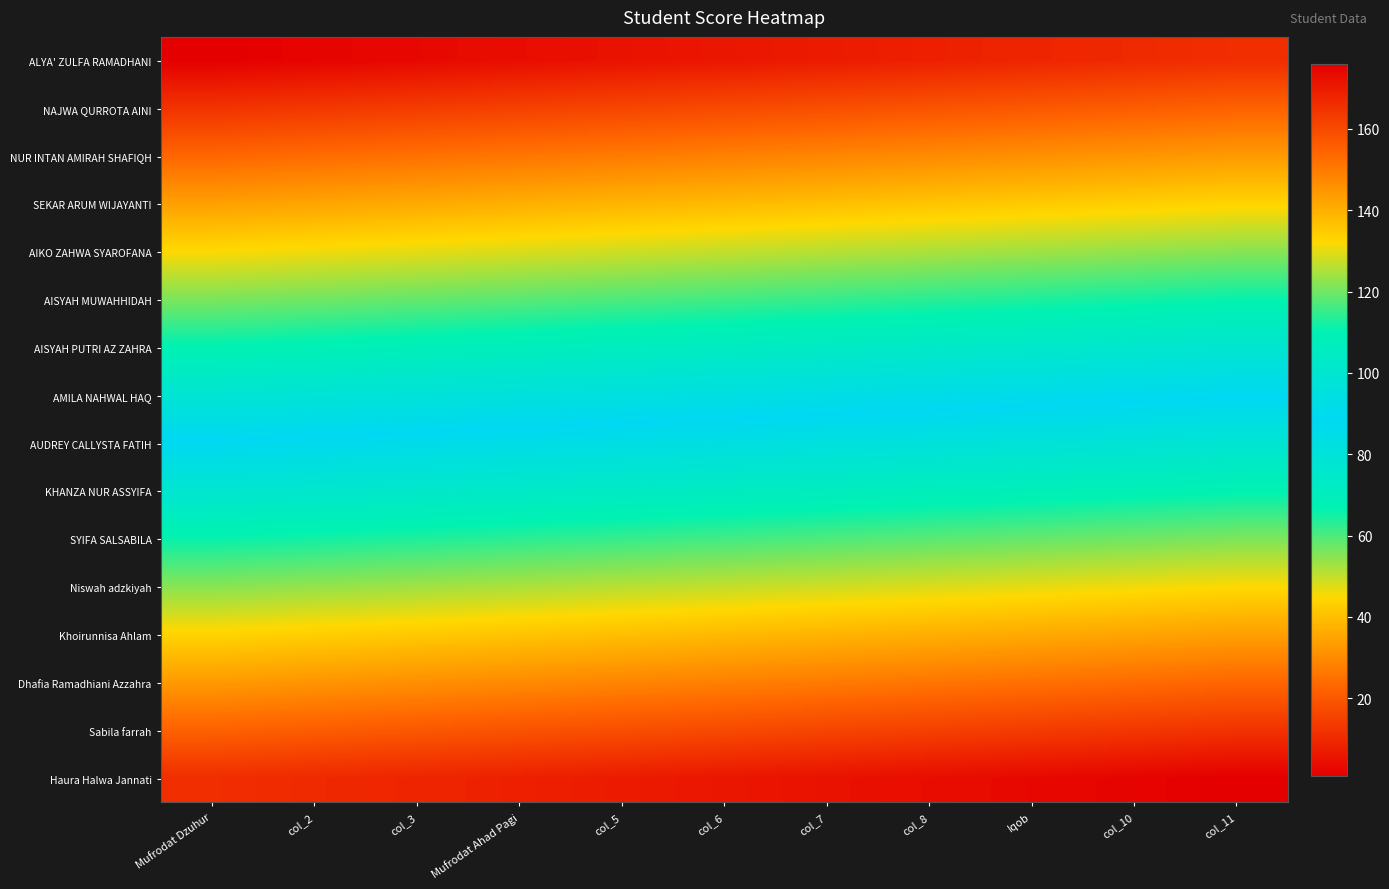

Reading left to right, transcribe all the data shown in this chart.

ALYA' ZULFA RAMADHANI: Mufrodat Dzuhur=1	col_2=2	col_3=3	Mufrodat Ahad Pagi=4	col_5=5	col_6=6	col_7=7	col_8=8	Iqob=9	col_10=10	col_11=11
NAJWA QURROTA AINI: Mufrodat Dzuhur=12	col_2=13	col_3=14	Mufrodat Ahad Pagi=15	col_5=16	col_6=17	col_7=18	col_8=19	Iqob=20	col_10=21	col_11=22
NUR INTAN AMIRAH SHAFIQH: Mufrodat Dzuhur=23	col_2=24	col_3=25	Mufrodat Ahad Pagi=26	col_5=27	col_6=28	col_7=29	col_8=30	Iqob=31	col_10=32	col_11=33
SEKAR ARUM WIJAYANTI: Mufrodat Dzuhur=34	col_2=35	col_3=36	Mufrodat Ahad Pagi=37	col_5=38	col_6=39	col_7=40	col_8=41	Iqob=42	col_10=43	col_11=44
AIKO ZAHWA SYAROFANA: Mufrodat Dzuhur=45	col_2=46	col_3=47	Mufrodat Ahad Pagi=48	col_5=49	col_6=50	col_7=51	col_8=52	Iqob=53	col_10=54	col_11=55
AISYAH MUWAHHIDAH: Mufrodat Dzuhur=56	col_2=57	col_3=58	Mufrodat Ahad Pagi=59	col_5=60	col_6=61	col_7=62	col_8=63	Iqob=64	col_10=65	col_11=66
AISYAH PUTRI AZ ZAHRA: Mufrodat Dzuhur=67	col_2=68	col_3=69	Mufrodat Ahad Pagi=70	col_5=71	col_6=72	col_7=73	col_8=74	Iqob=75	col_10=76	col_11=77
AMILA NAHWAL HAQ: Mufrodat Dzuhur=78	col_2=79	col_3=80	Mufrodat Ahad Pagi=81	col_5=82	col_6=83	col_7=84	col_8=85	Iqob=86	col_10=87	col_11=88
AUDREY CALLYSTA FATIH: Mufrodat Dzuhur=89	col_2=90	col_3=91	Mufrodat Ahad Pagi=92	col_5=93	col_6=94	col_7=95	col_8=96	Iqob=97	col_10=98	col_11=99
KHANZA NUR ASSYIFA: Mufrodat Dzuhur=100	col_2=101	col_3=102	Mufrodat Ahad Pagi=103	col_5=104	col_6=105	col_7=106	col_8=107	Iqob=108	col_10=109	col_11=110
SYIFA SALSABILA: Mufrodat Dzuhur=111	col_2=112	col_3=113	Mufrodat Ahad Pagi=114	col_5=115	col_6=116	col_7=117	col_8=118	Iqob=119	col_10=120	col_11=121
Niswah adzkiyah: Mufrodat Dzuhur=122	col_2=123	col_3=124	Mufrodat Ahad Pagi=125	col_5=126	col_6=127	col_7=128	col_8=129	Iqob=130	col_10=131	col_11=132
Khoirunnisa Ahlam: Mufrodat Dzuhur=133	col_2=134	col_3=135	Mufrodat Ahad Pagi=136	col_5=137	col_6=138	col_7=139	col_8=140	Iqob=141	col_10=142	col_11=143
Dhafia Ramadhiani Azzahra: Mufrodat Dzuhur=144	col_2=145	col_3=146	Mufrodat Ahad Pagi=147	col_5=148	col_6=149	col_7=150	col_8=151	Iqob=152	col_10=153	col_11=154
Sabila farrah: Mufrodat Dzuhur=155	col_2=156	col_3=157	Mufrodat Ahad Pagi=158	col_5=159	col_6=160	col_7=161	col_8=162	Iqob=163	col_10=164	col_11=165
Haura Halwa Jannati: Mufrodat Dzuhur=166	col_2=167	col_3=168	Mufrodat Ahad Pagi=169	col_5=170	col_6=171	col_7=172	col_8=173	Iqob=174	col_10=175	col_11=176